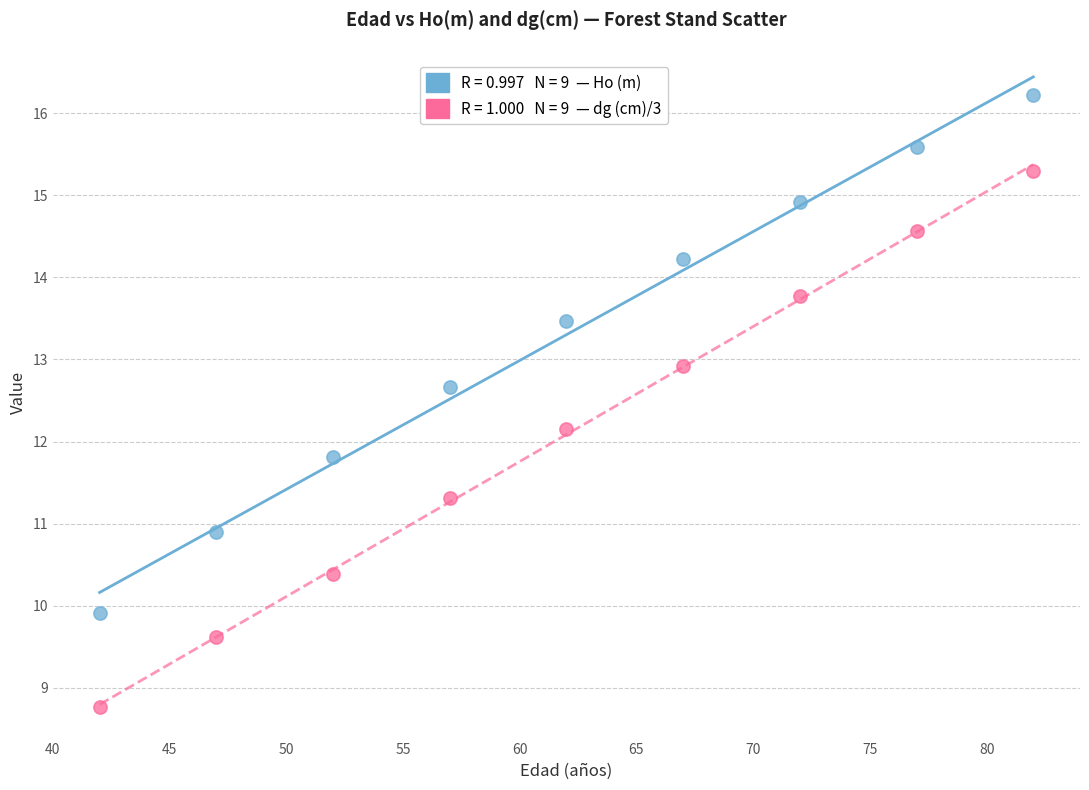

Across all data points, what is the range of X values (max minus min)?

40.0